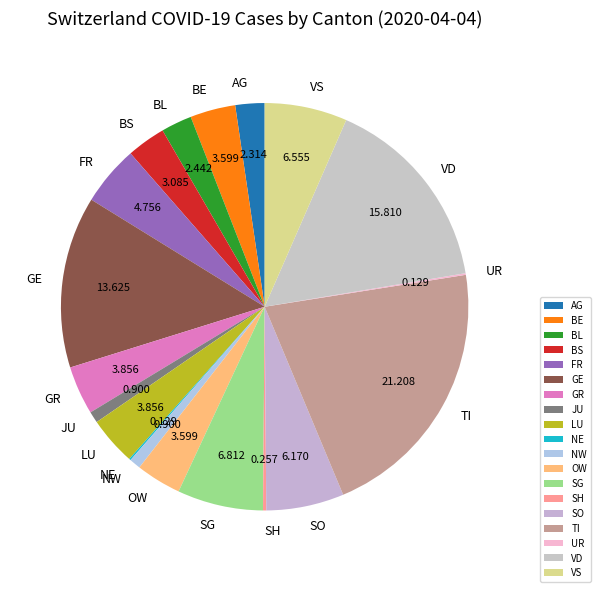

Do LU and AG together represent more than half of the pie?

No